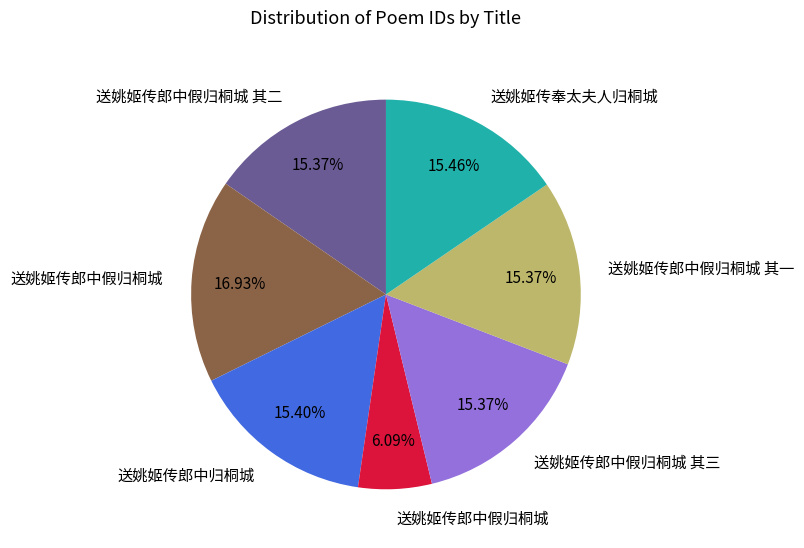

Is there any slice that represents more than half of the pie?

No